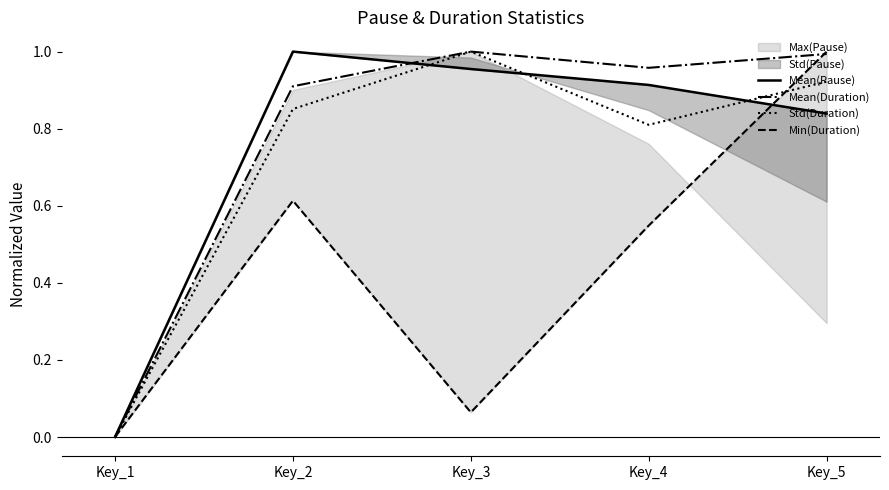

List the labels in order of Std(Duration) value, smallest first.

Key_1, Key_4, Key_2, Key_5, Key_3